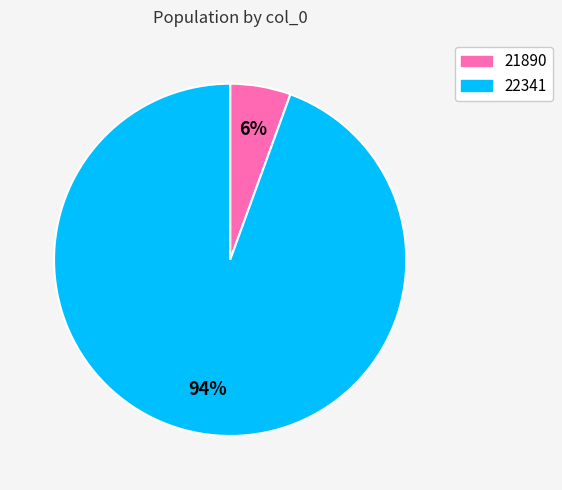

Count the number of slices in the pie.

2